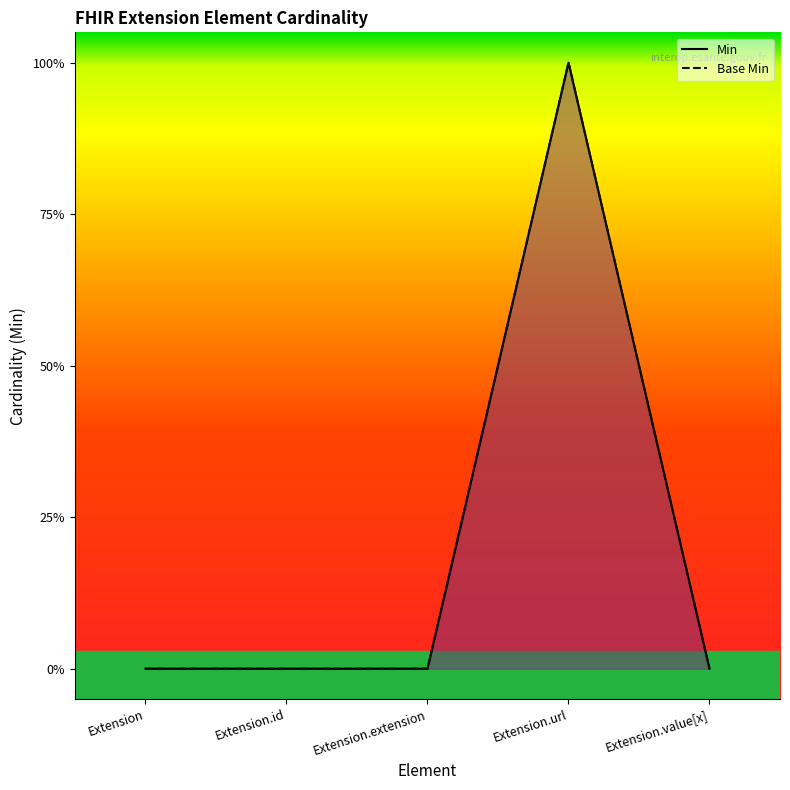

Which category has the lowest value across all series?

Extension